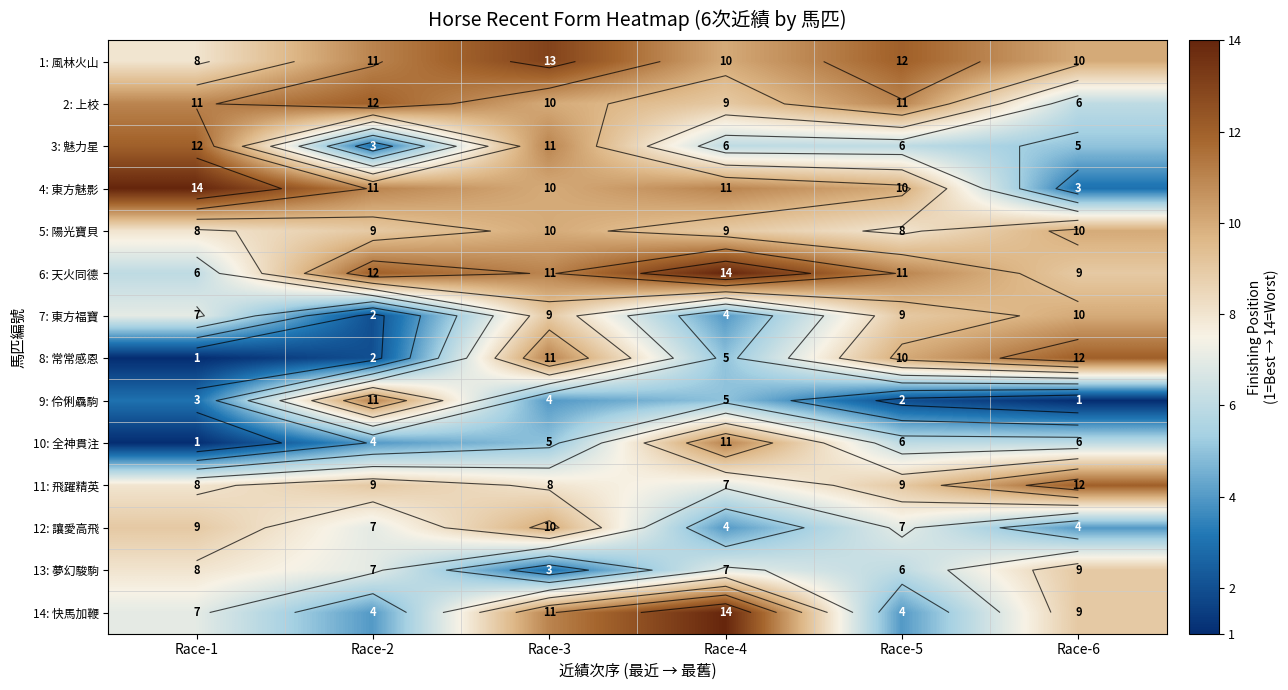

What is the smallest value displayed?

1